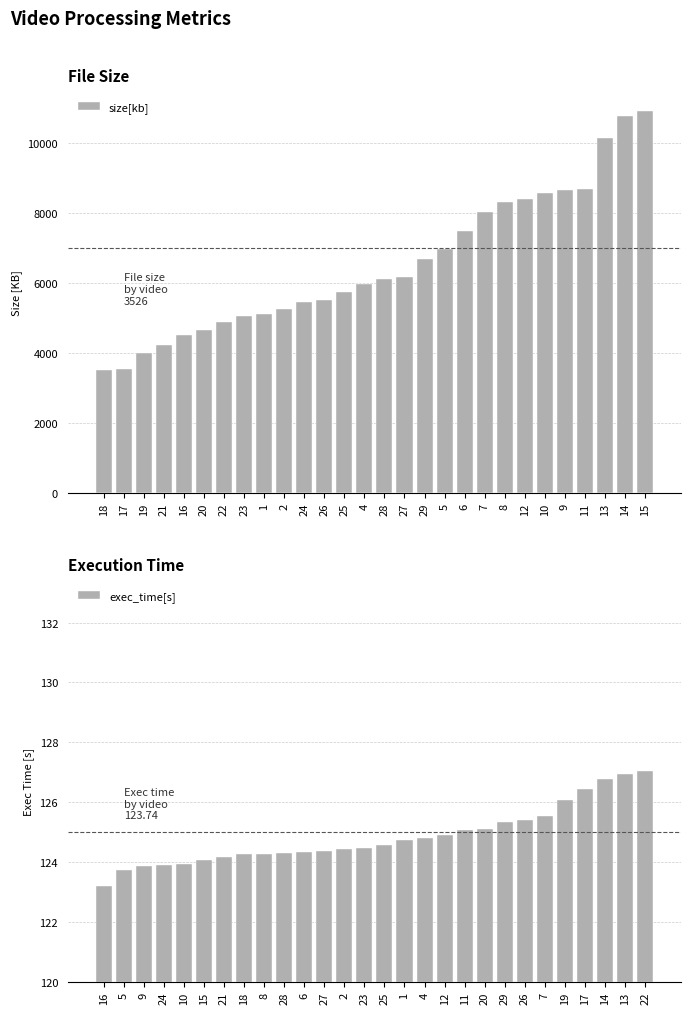

What is the difference between the maximum and second lowest values in the exec_time[s] series?

3.3